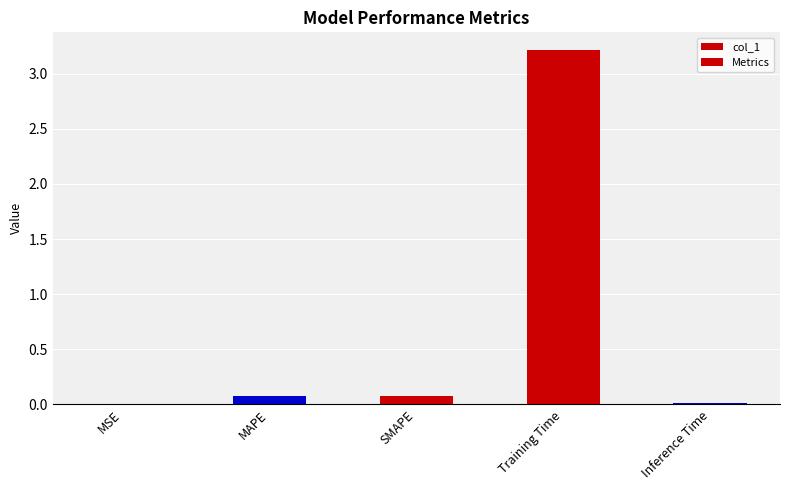

How many groups of bars are there?

5